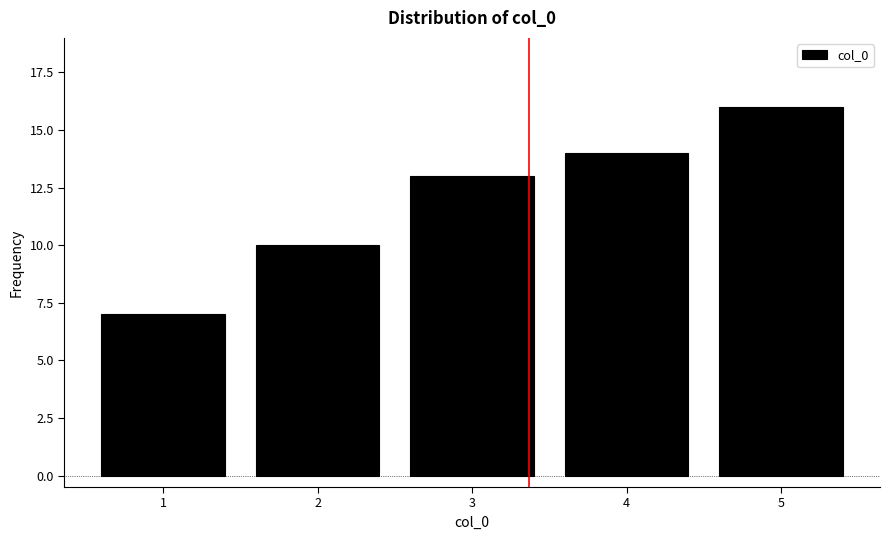

Reading left to right, list all the values displayed in this chart.

7	10	13	14	16